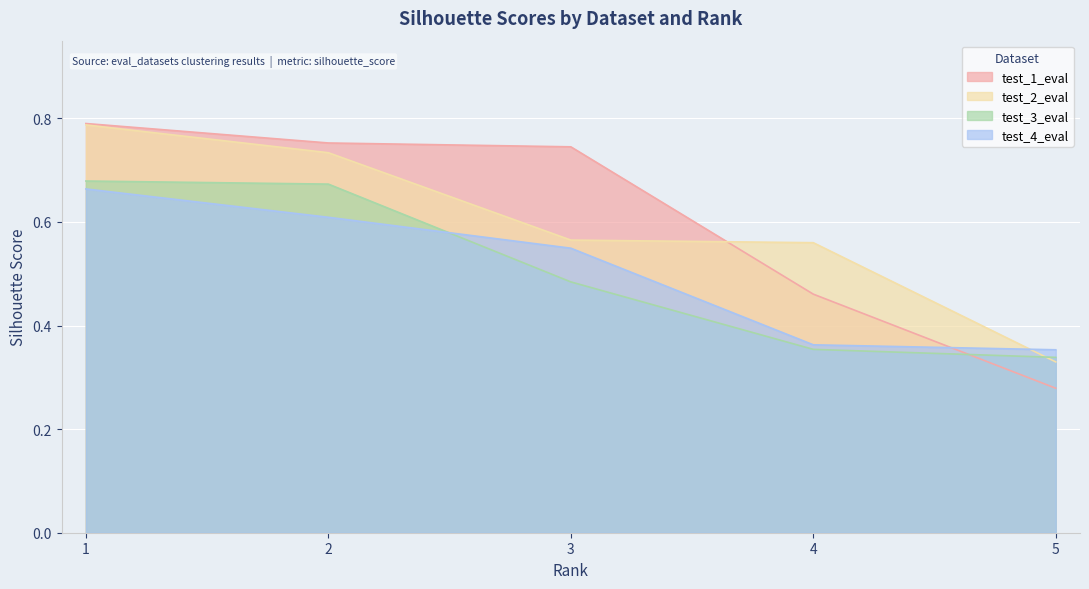

Which category has the lowest value across all series?

5